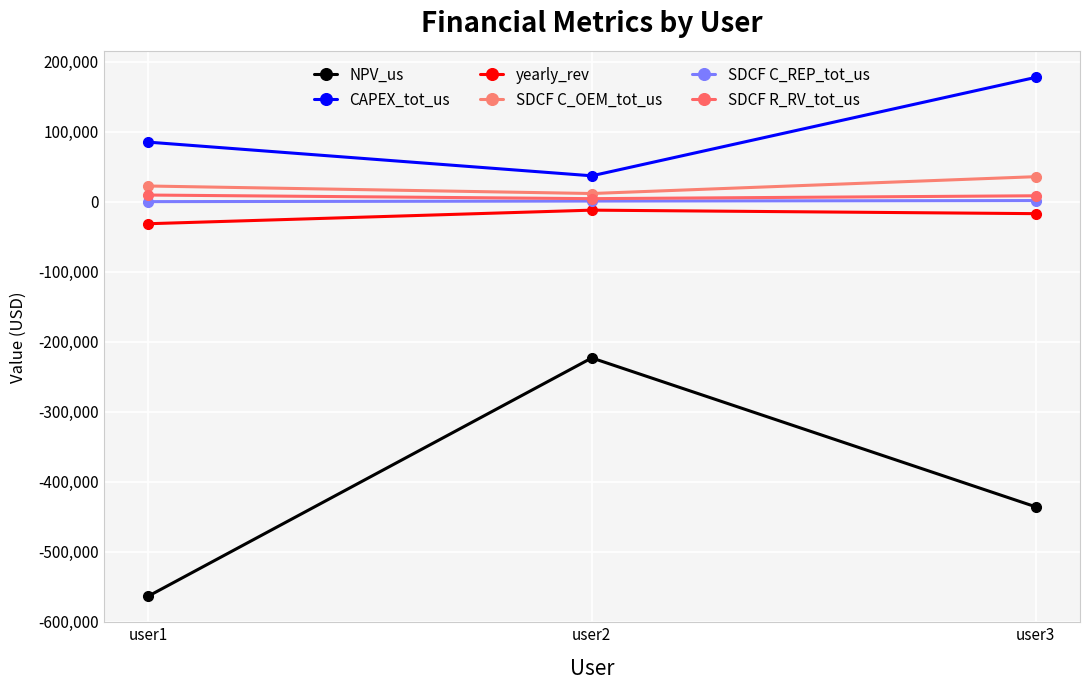

Which category has the highest value across all series?

user3